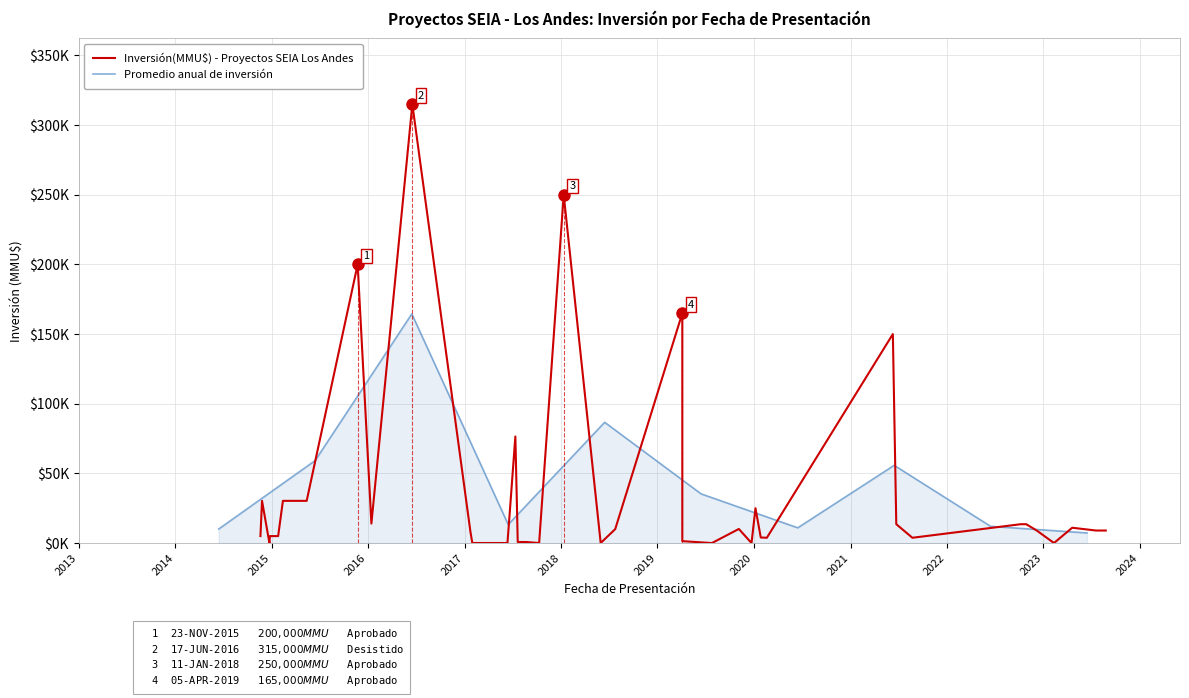

What is the sum of all values?

1473059